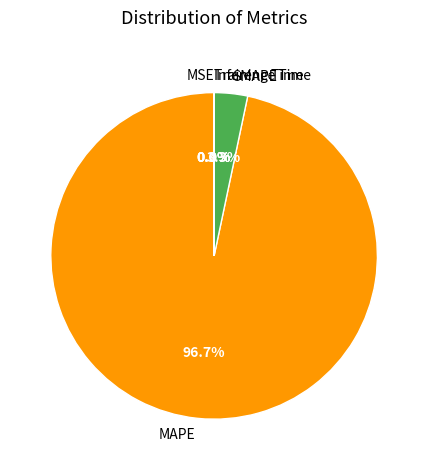

What percentage is NOT represented by SMAPE?

96.7%